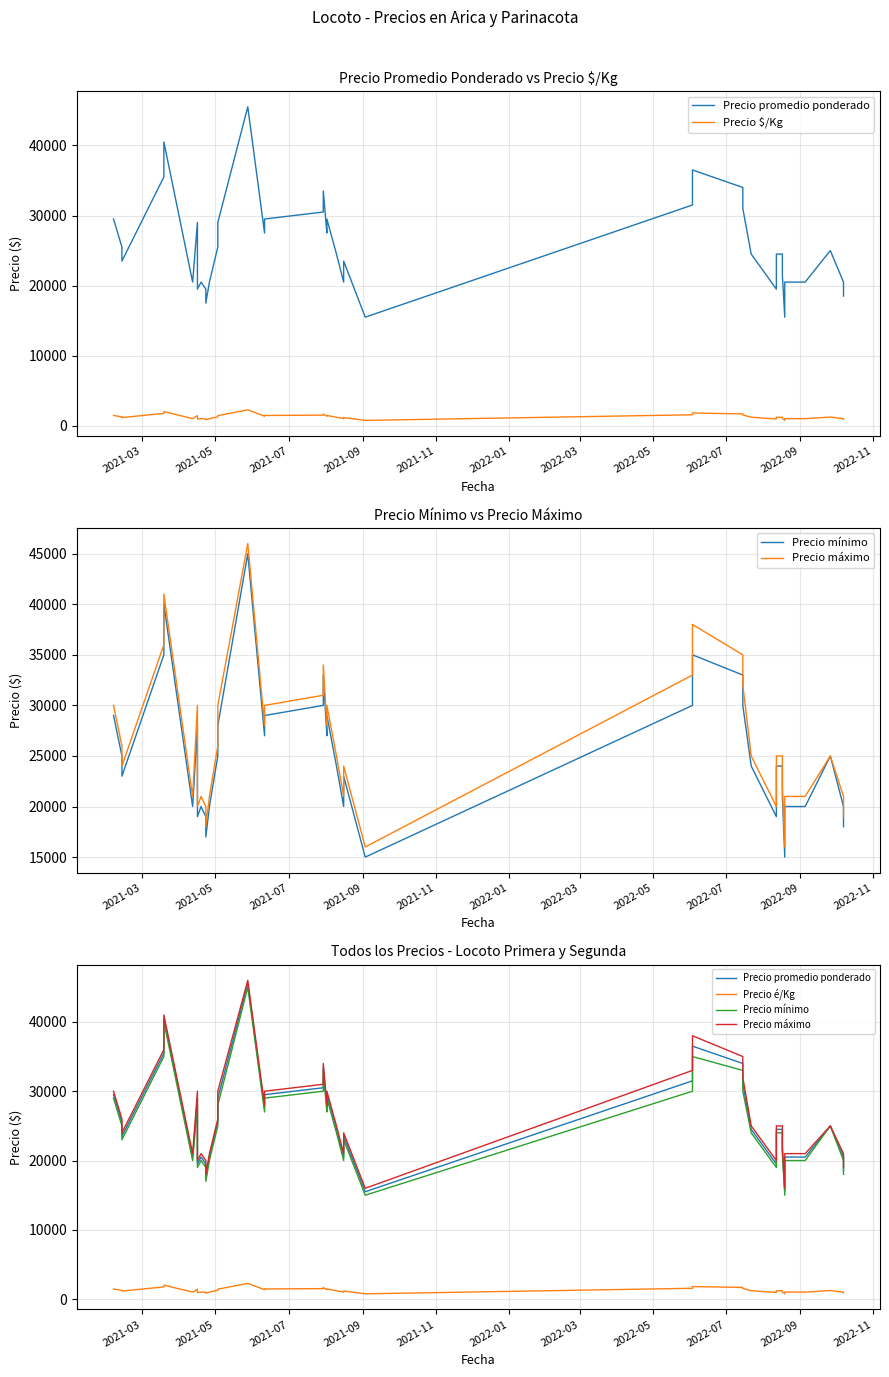

How many interior local valleys does the Precio máximo series have?

10